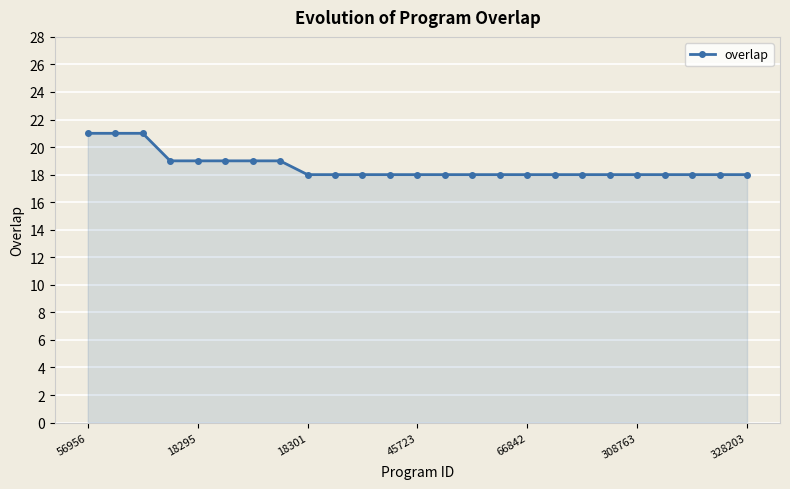

What is the minimum value shown in the chart?

18